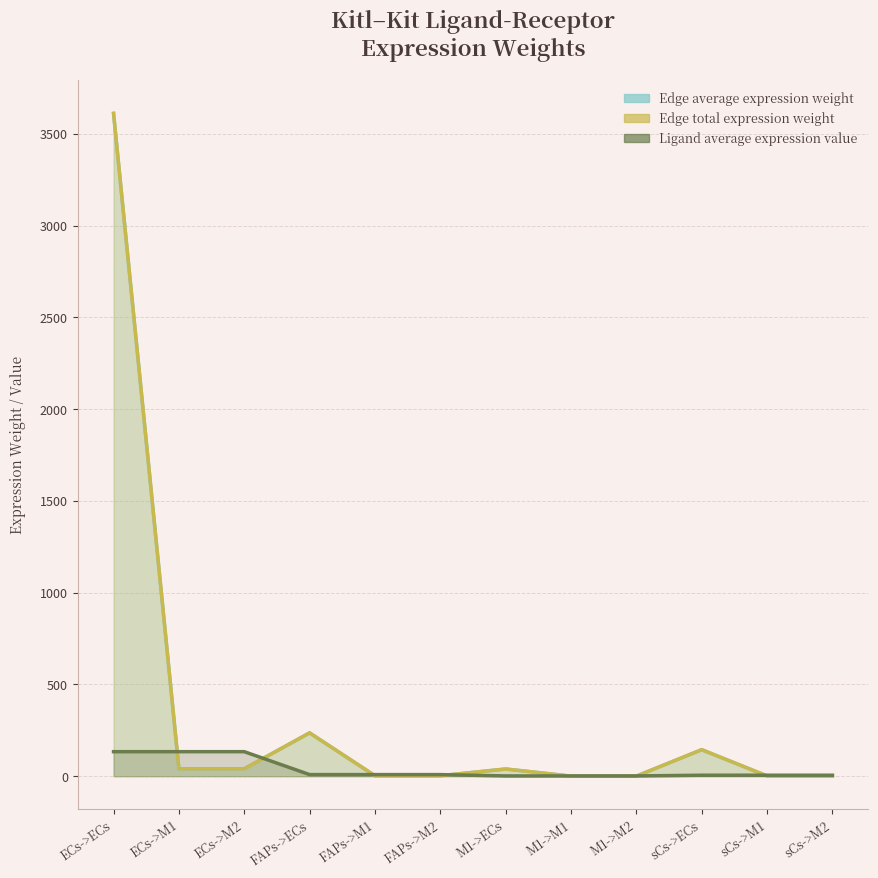

At which category does the chart reach its peak across all series?

ECs->ECs